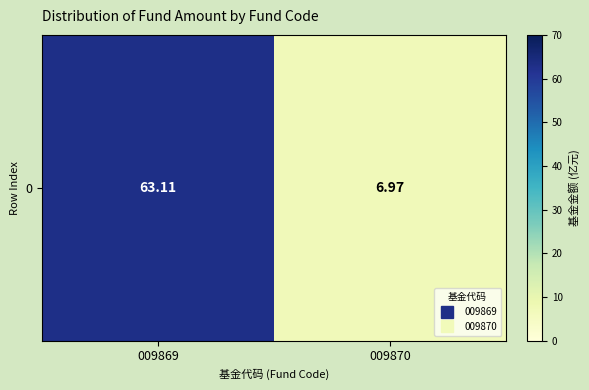

Read the value at 009869.

63.1